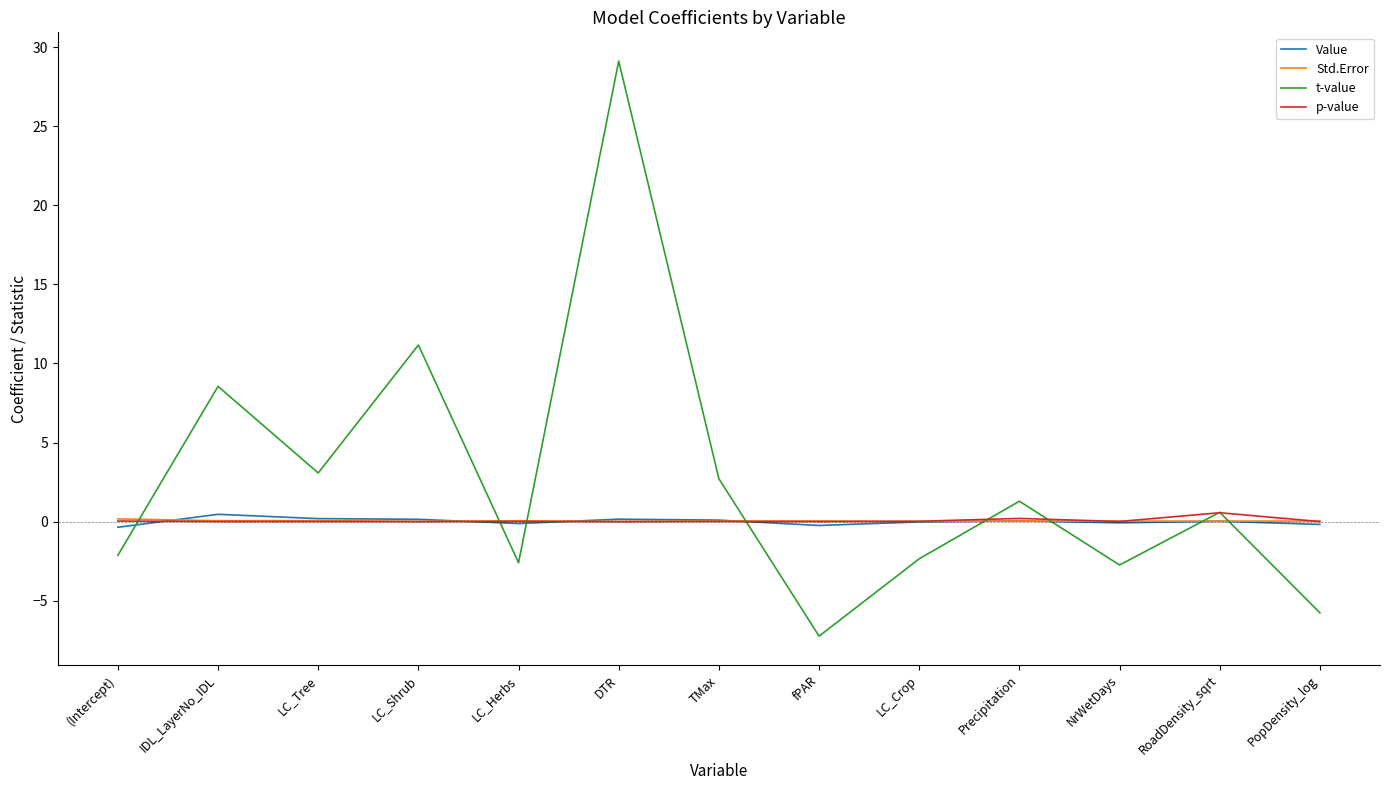

Is the value of t-value at IDL_LayerNo_IDL greater than the value of Value at (Intercept)?

Yes